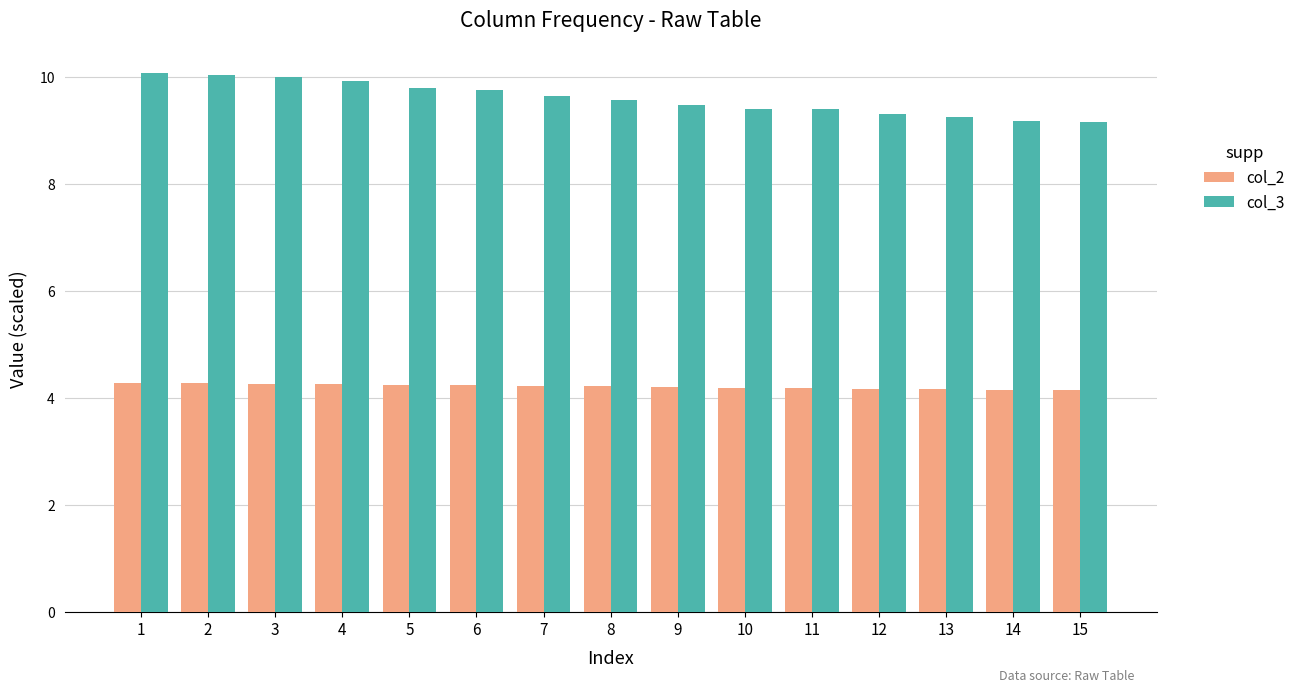

True or false: col_3 has a value of 2.0 at 10.

False